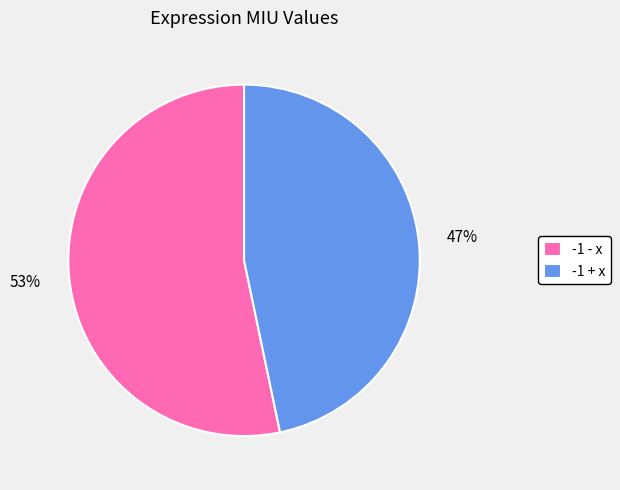

To the nearest percent, what is the combined percentage of -1 - x and -1 + x?

100%